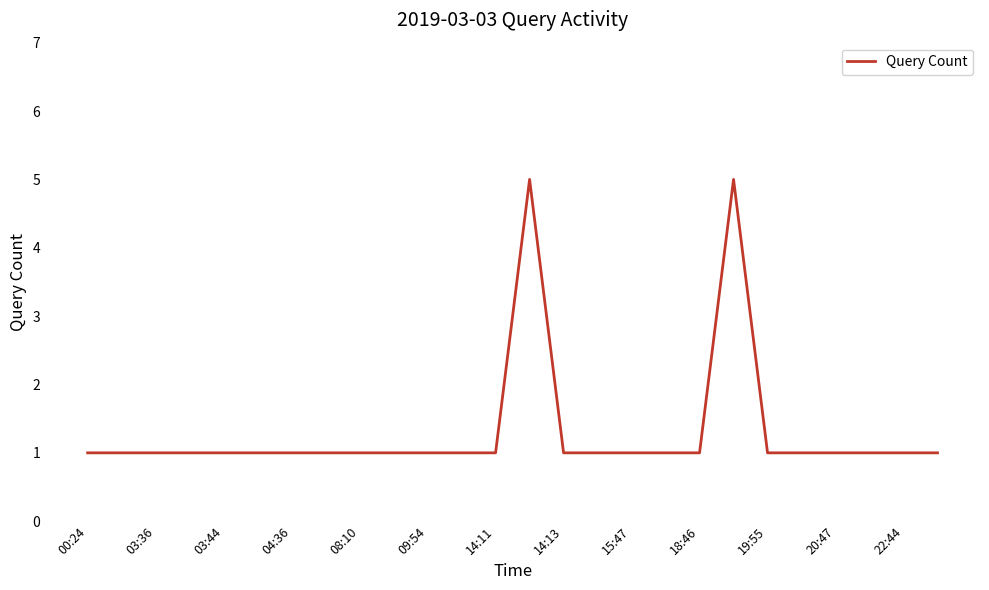

What is the maximum value shown in the chart?

5